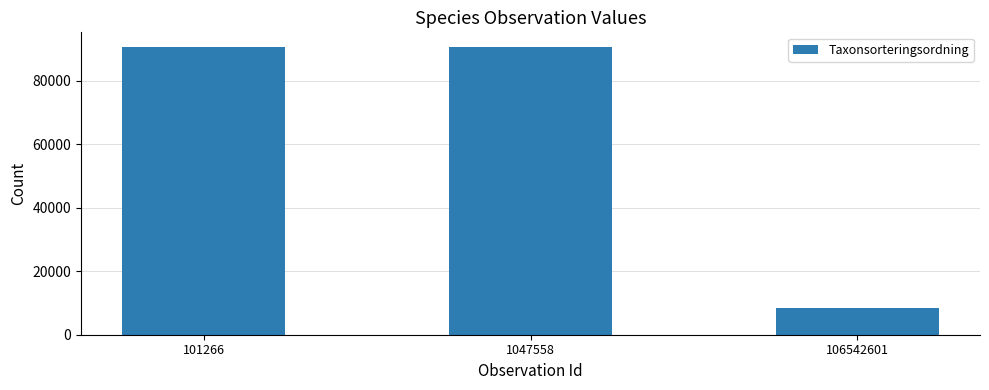

True or false: the data shows 13933 at 106542601.

False